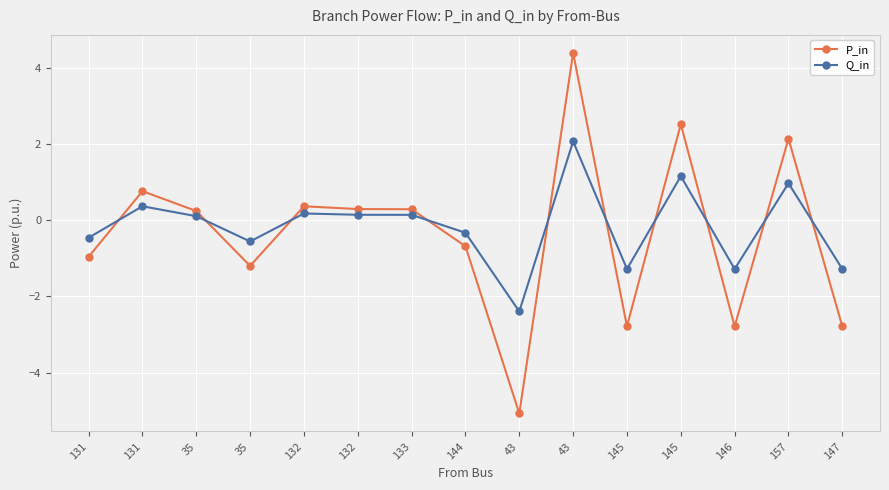

Which series ends up on top after the final intersection of Q_in and P_in?

Q_in